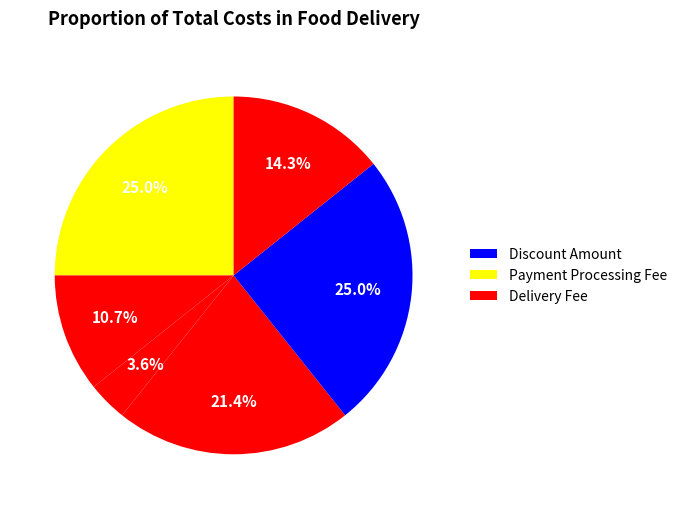

Count the number of slices in the pie.

6